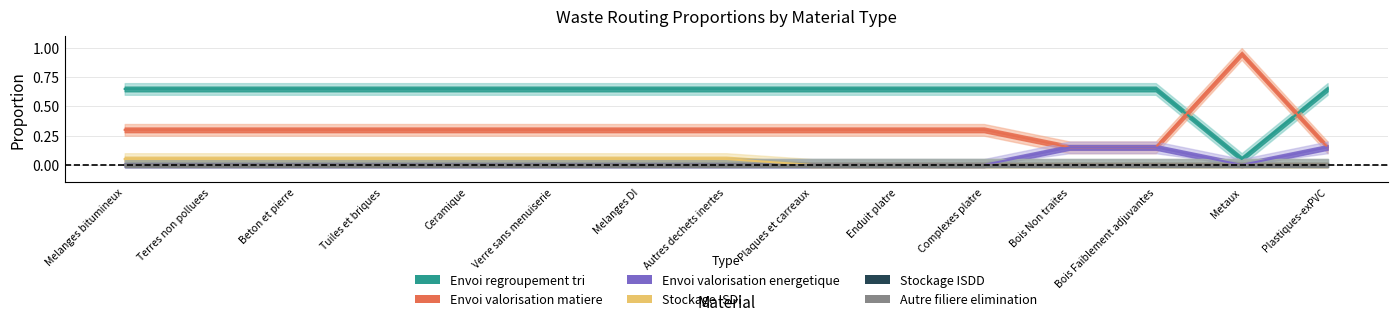

How many data points in Envoi valorisation energetique are above 0?

3